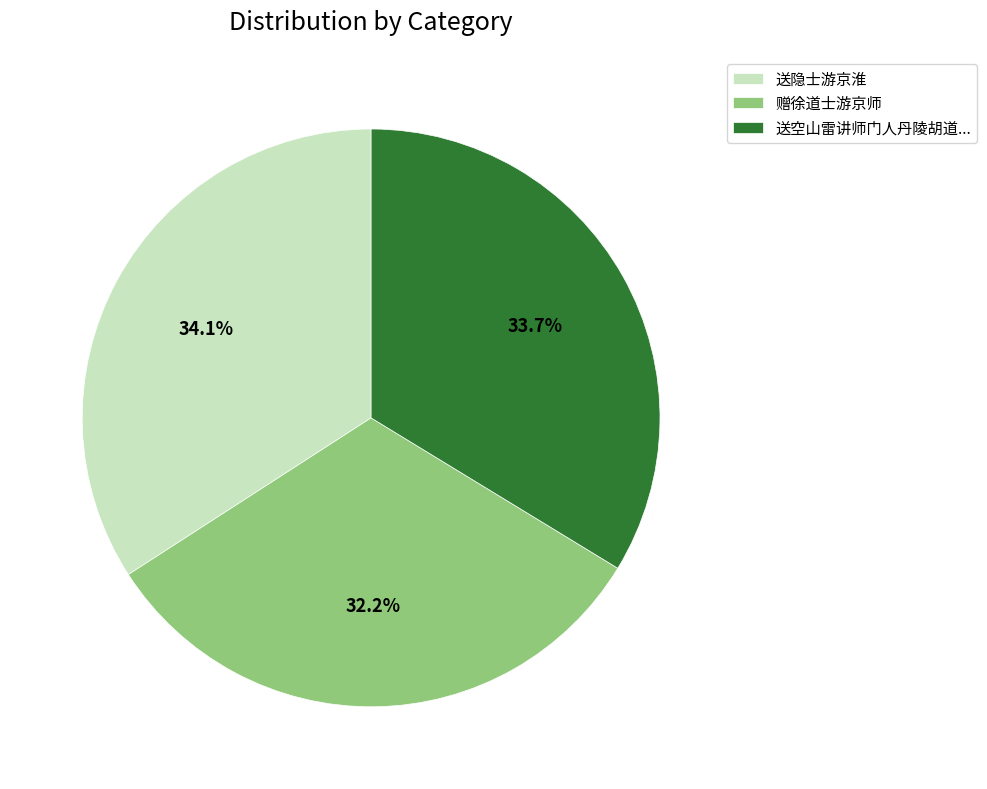

Does 赠徐道士游京师 account for over 50% of the chart?

No